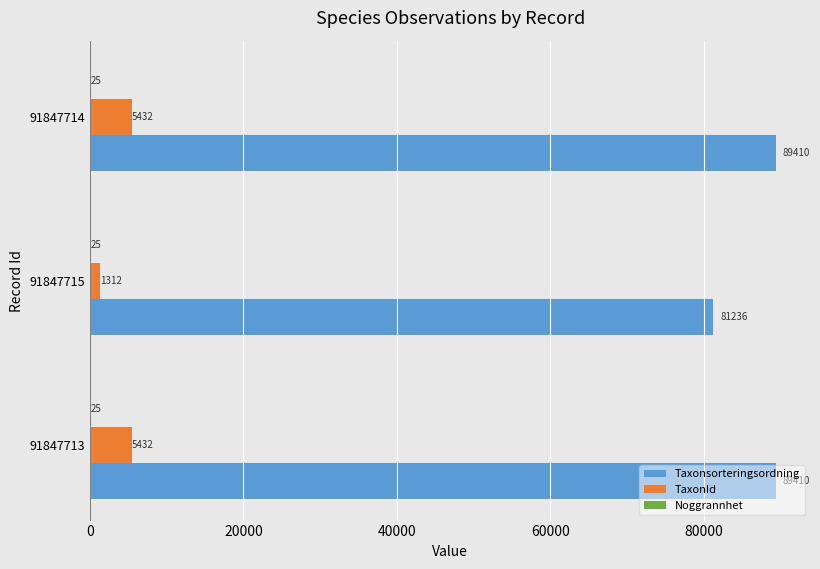

Which series has the largest total across all categories?

Taxonsorteringsordning